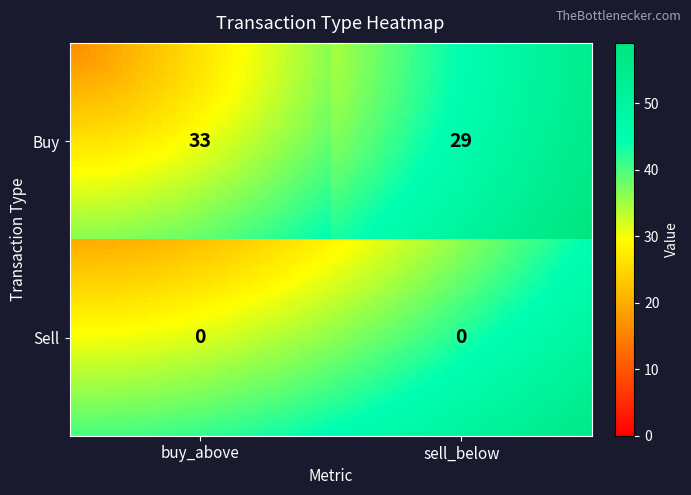

At which label does Buy reach its minimum?

sell_below